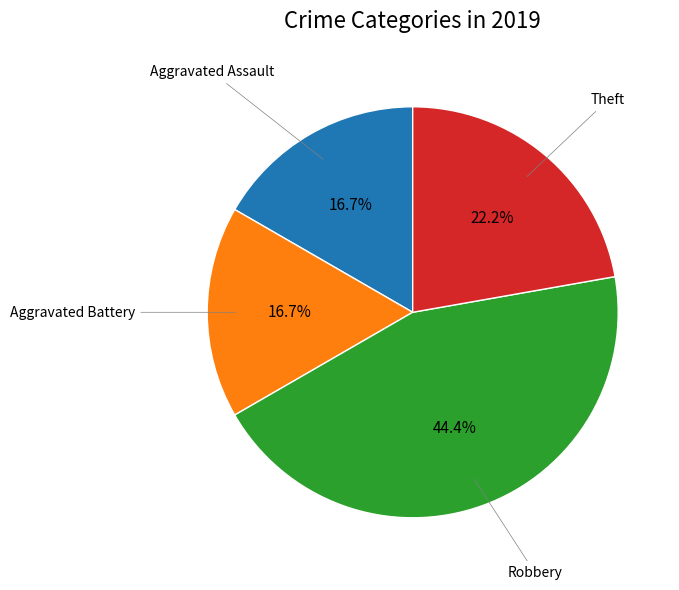

Is there any slice that represents more than half of the pie?

No